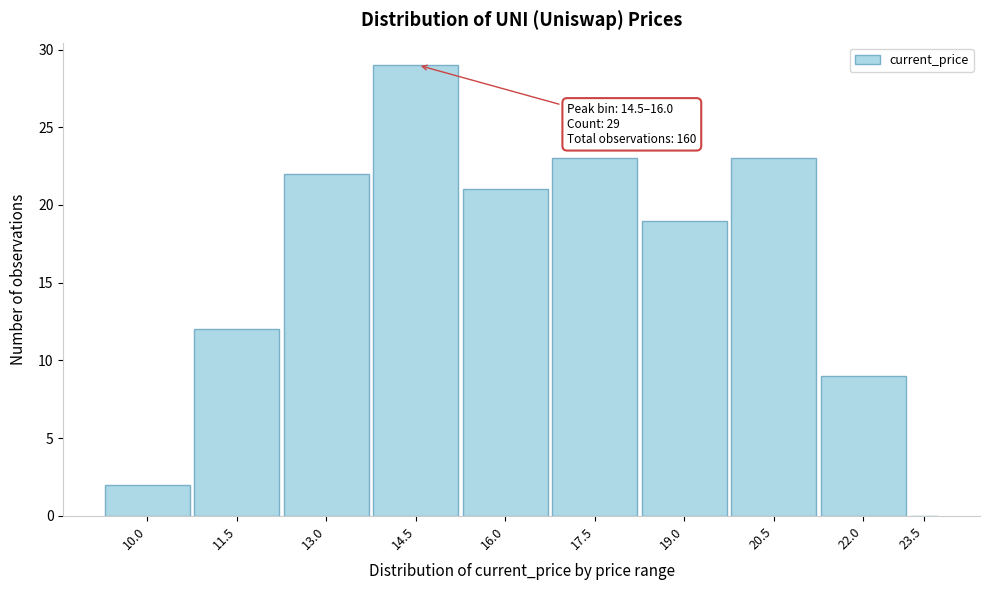

Reading right to left, transcribe all the data shown in this chart.

23.5=0	22.0=9	20.5=23	19.0=19	17.5=23	16.0=21	14.5=29	13.0=22	11.5=12	10.0=2